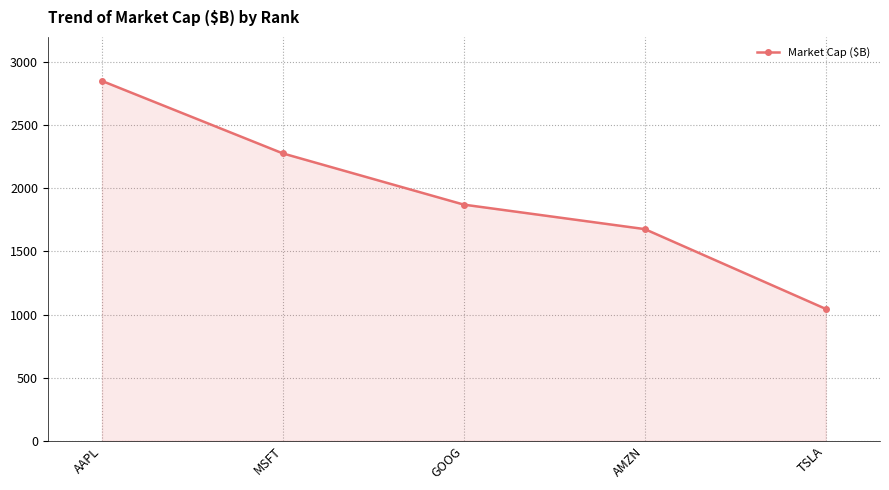

What is the value of the 3rd point from the left?

1870.8